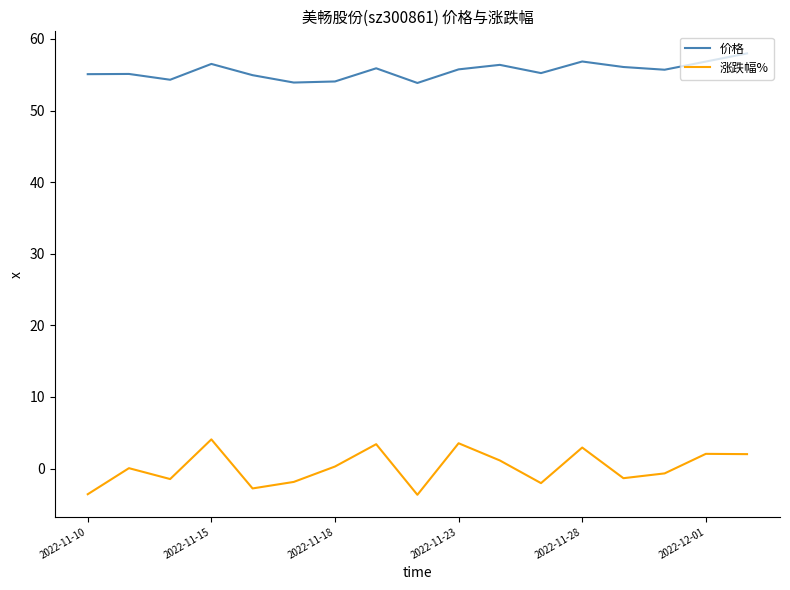

List the series in order of their peak value, highest first.

价格, 涨跌幅%